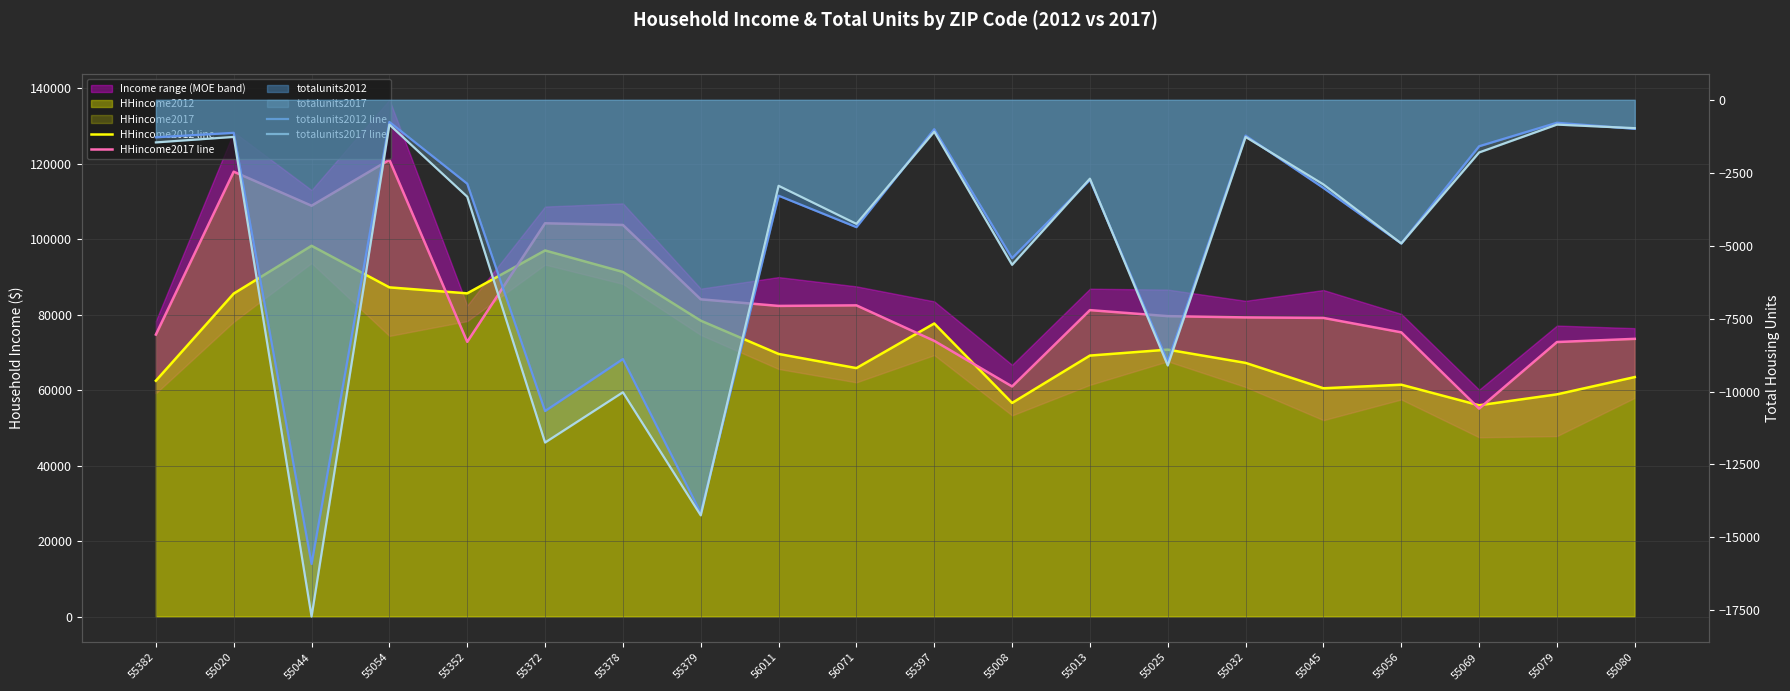

What is the approximate value of HHincome2017 line at 55352?

72778